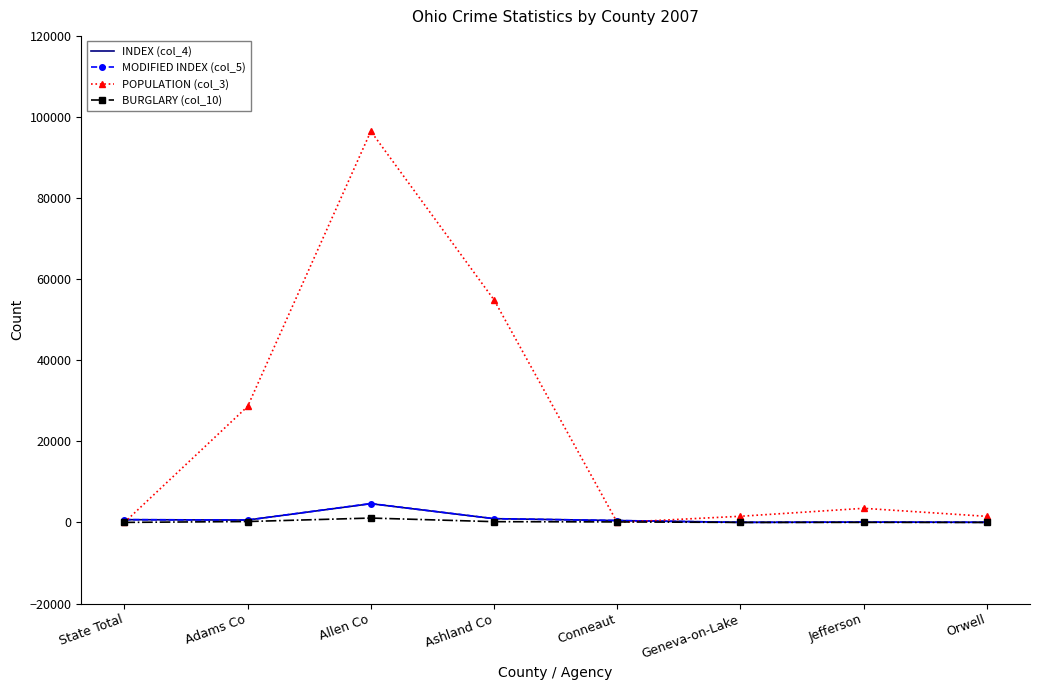

What is the difference between the maximum and minimum values in the MODIFIED INDEX (col_5) series?

4633